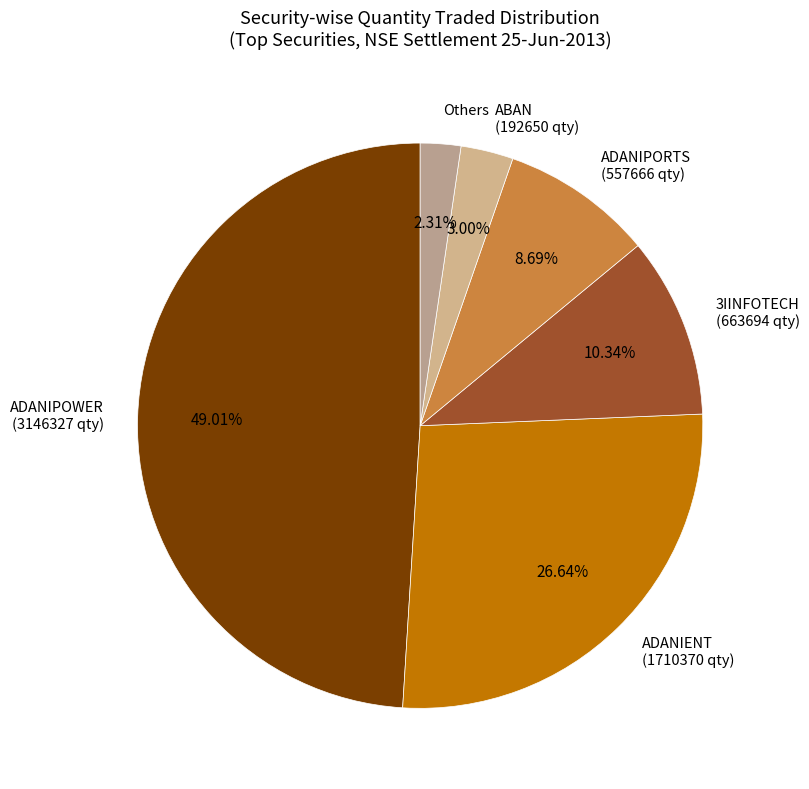

What is the ratio of the value at 3IINFOTECH (663694 qty) to the value at ADANIPORTS (557666 qty)?

1.2